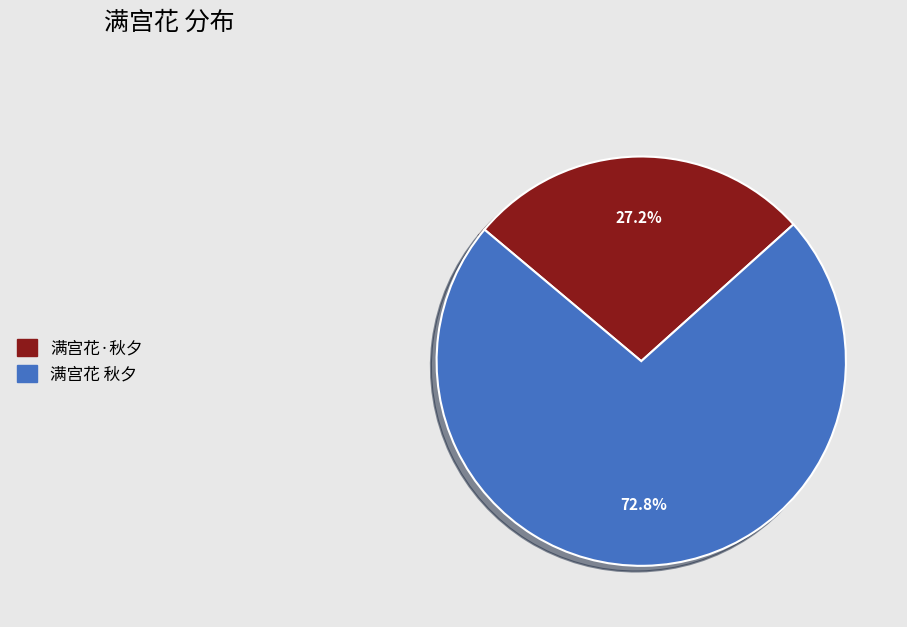

What is the largest slice in the pie chart?

满宫花 秋夕